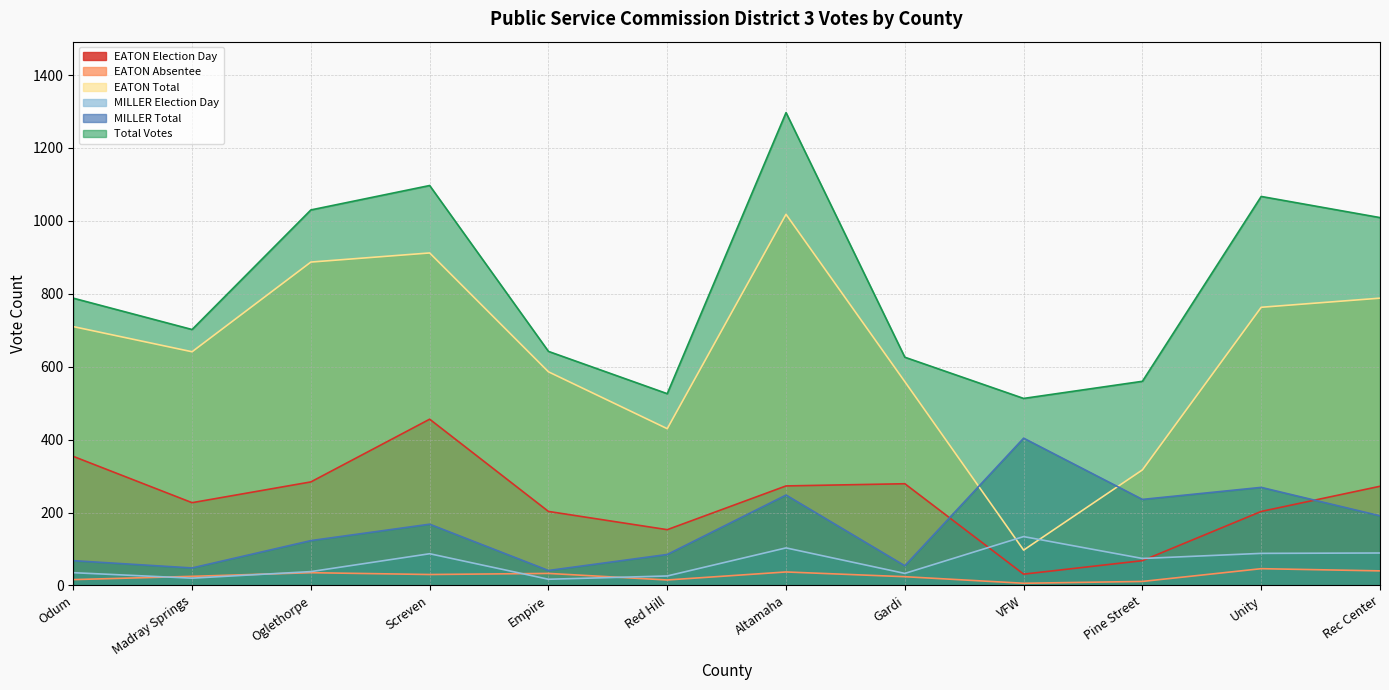

True or false: EATON Total and EATON Election Day intersect in this chart.

False